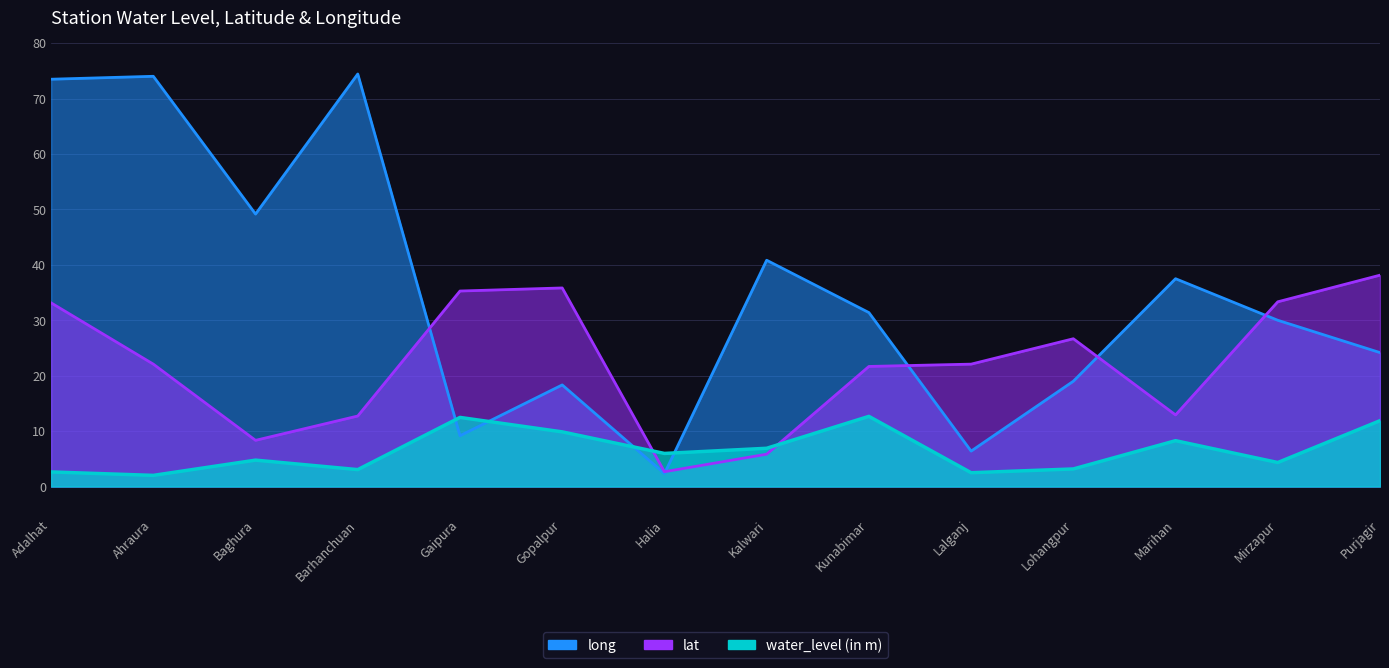

List the series in order of their peak value, lowest first.

water_level (in m), lat, long